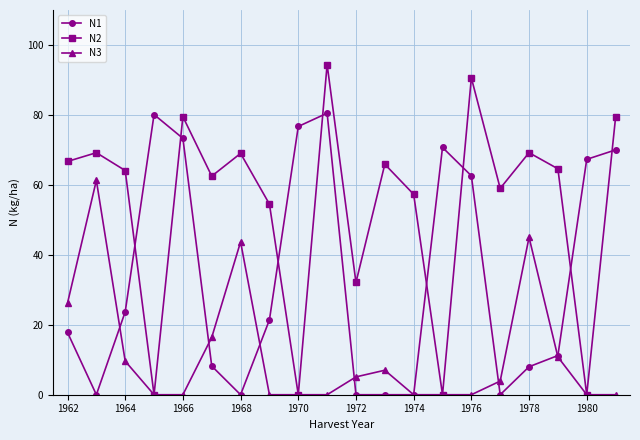

Which series has the largest range (max minus min)?

N2